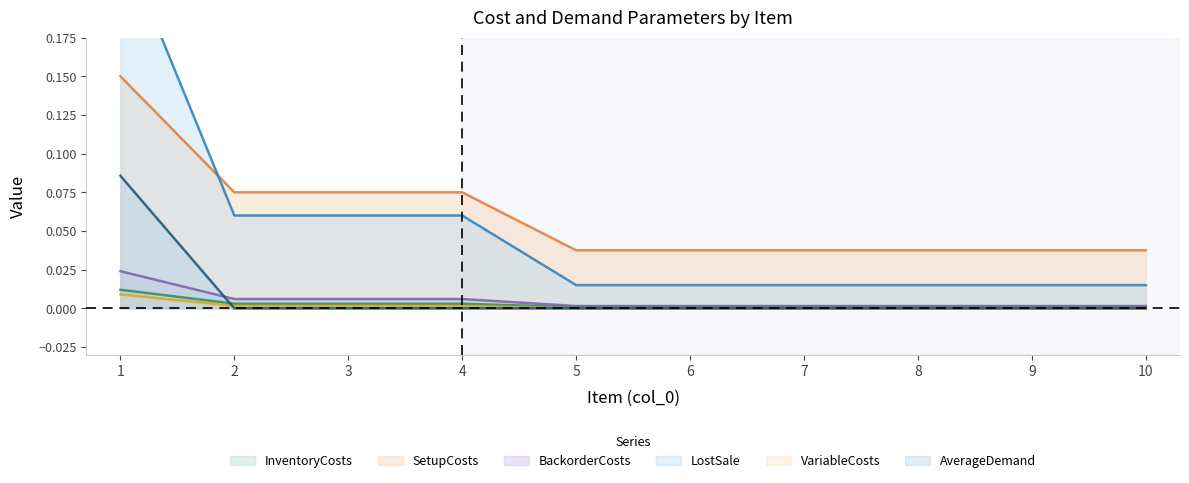

How many lines are shown in the chart?

6